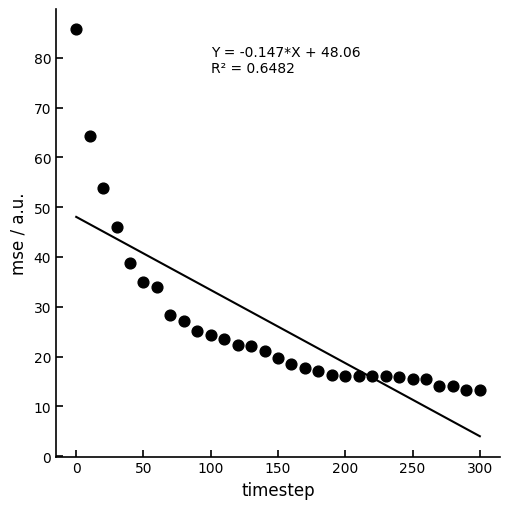

What Y value in the scatter plot is closest to 49?

46.1